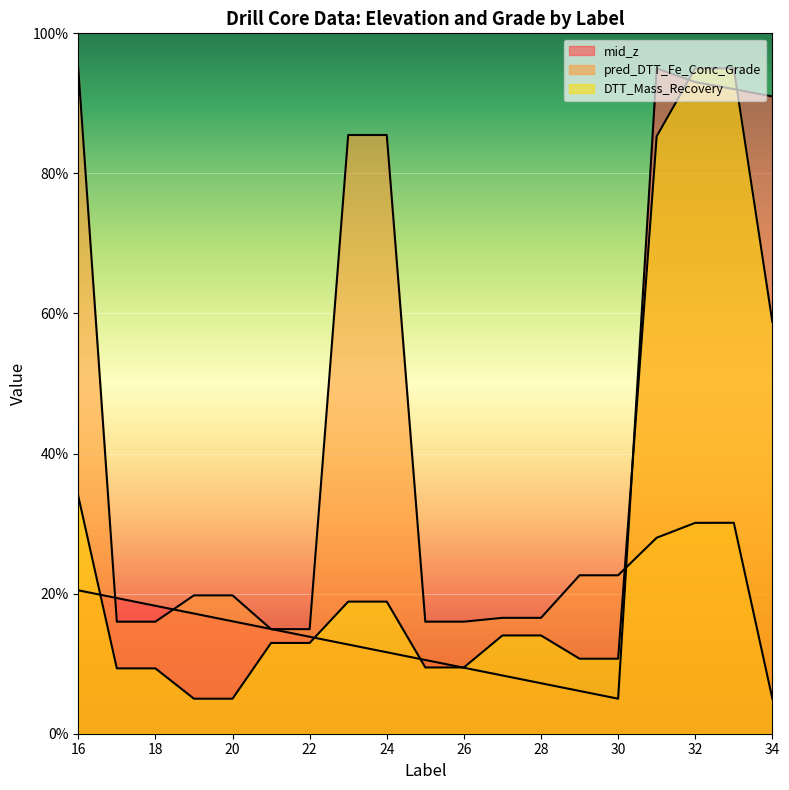

How many values in the pred_DTT_Fe_Conc_Grade series are below 19?

9